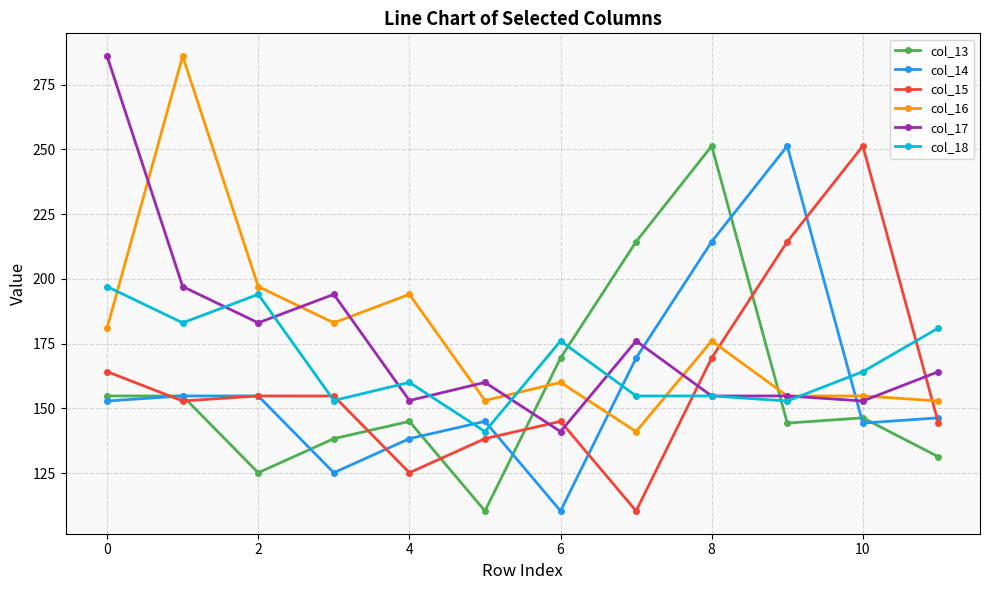

What is the minimum value for col_18?

141.0